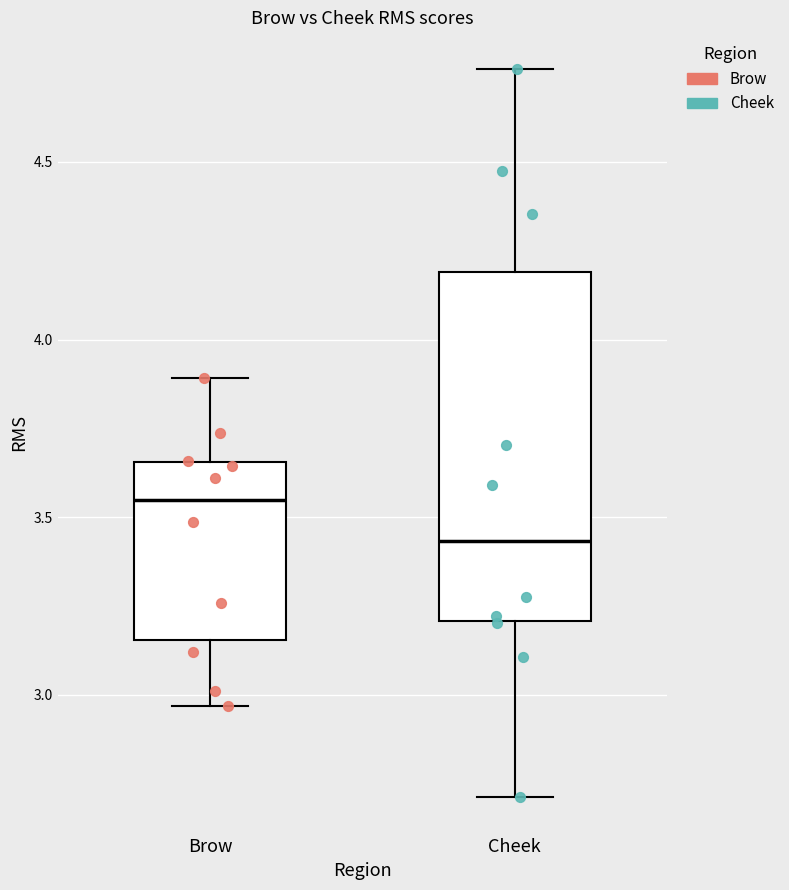

Reading left to right, transcribe this box plot: for each box, give where its median line is, the range the box spans, and where its two whiskers end, as read against the y-axis. The values are not printed on the chart, so give them approximately, as read against the axis.

Brow: median 3.55, box 3.15 to 3.65, whiskers 2.95 to 3.90
Cheek: median 3.45, box 3.20 to 4.20, whiskers 2.70 to 4.75